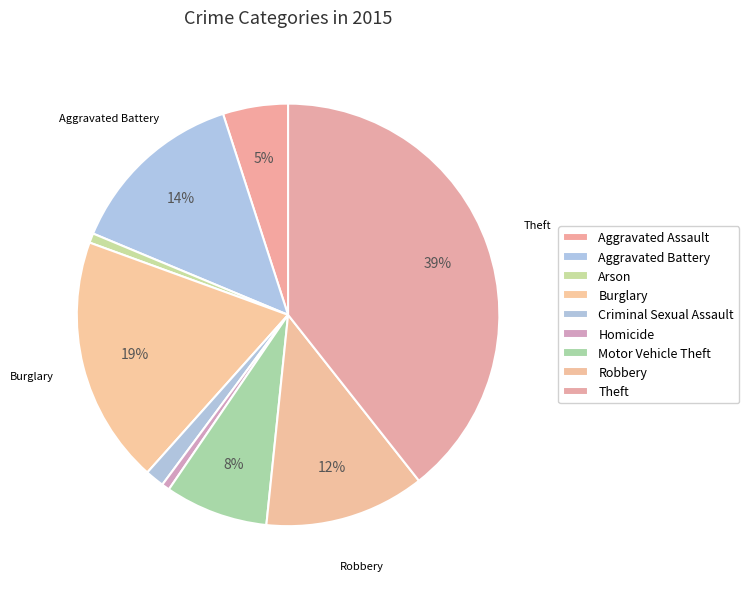

To the nearest percent, what is the average slice percentage?

11%